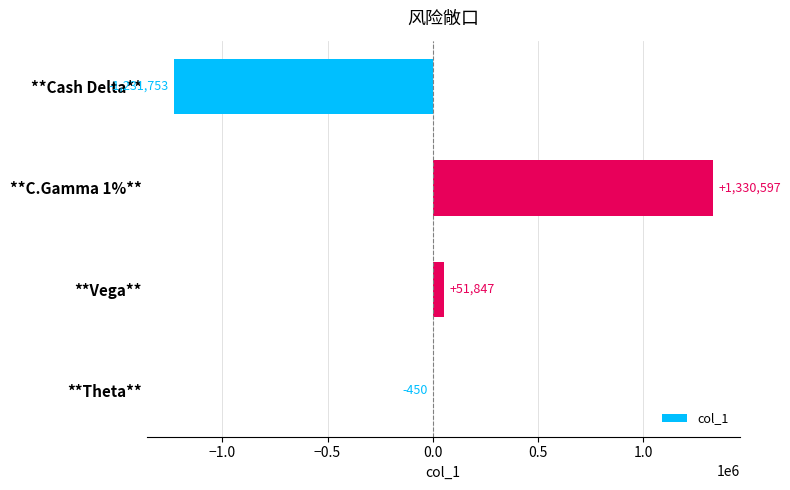

Between **Cash Delta** and **C.Gamma 1%**, which is larger?

**C.Gamma 1%**